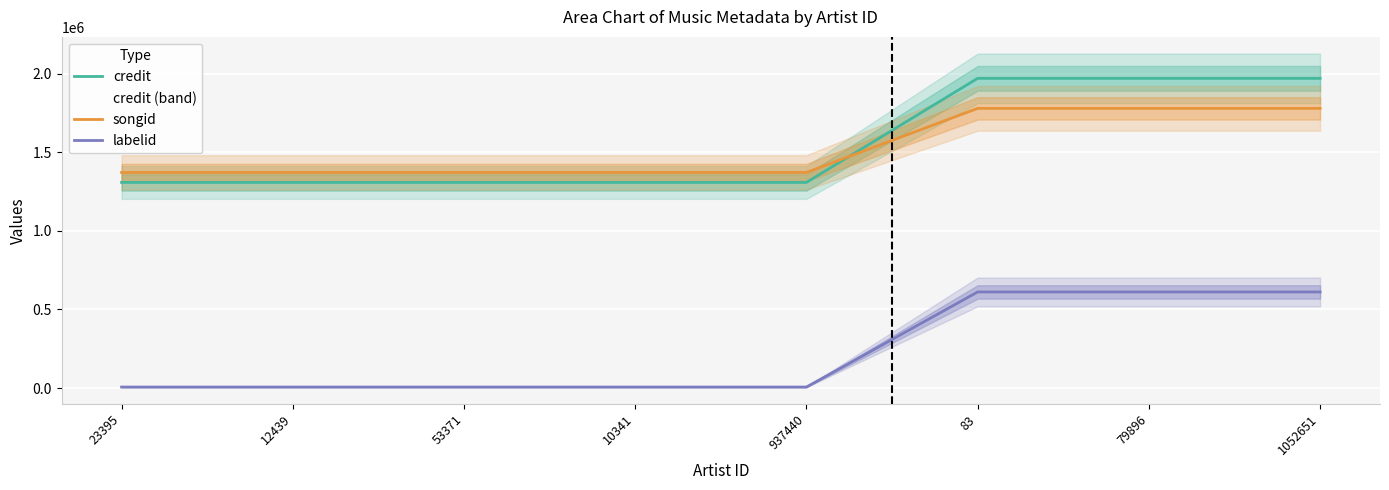

True or false: songid and labelid intersect in this chart.

False